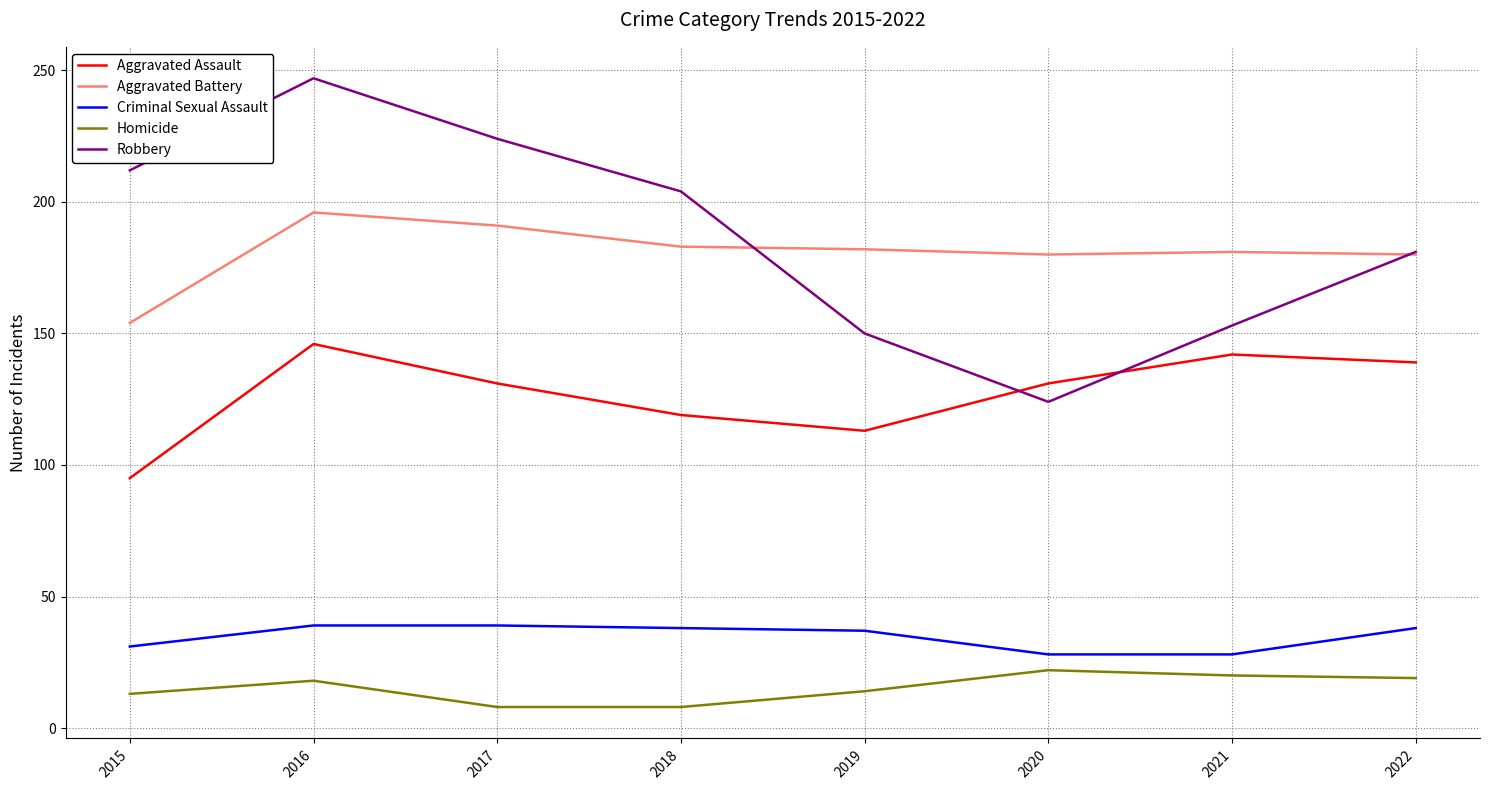

Rank the series by their maximum value, from highest to lowest.

Robbery, Aggravated Battery, Aggravated Assault, Criminal Sexual Assault, Homicide